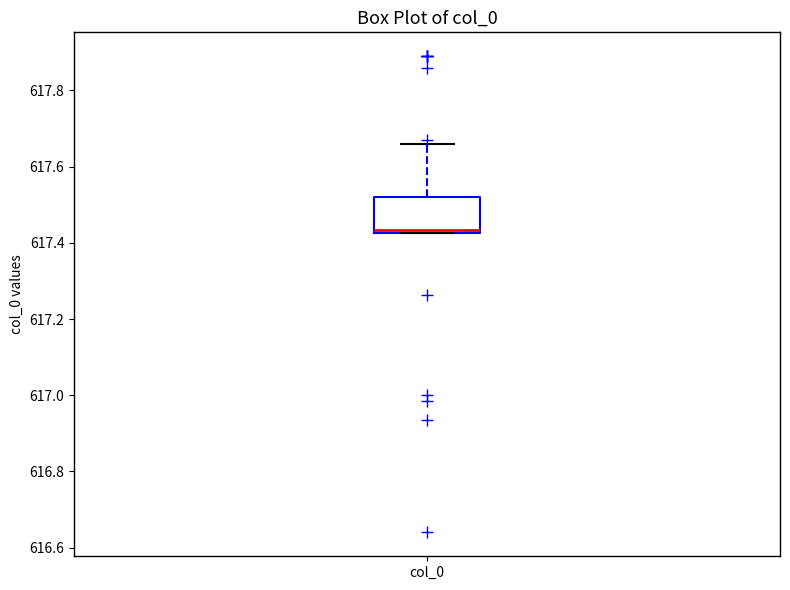

Where is the lower edge of the box for col_0 on the y-axis? The values are not printed on the chart, so give them approximately, as read against the axis.

617.42